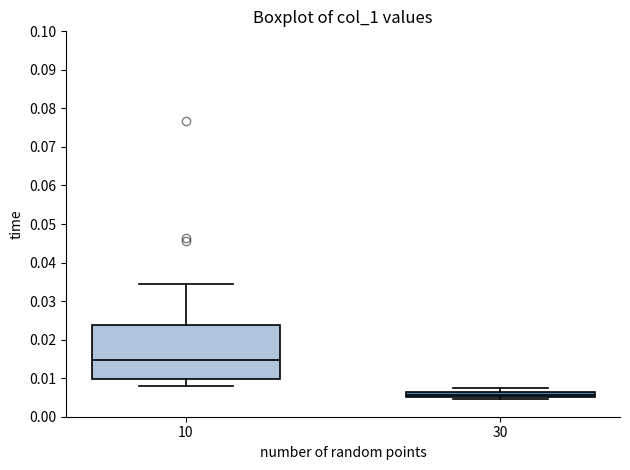

Which box has the lowest median line?

30